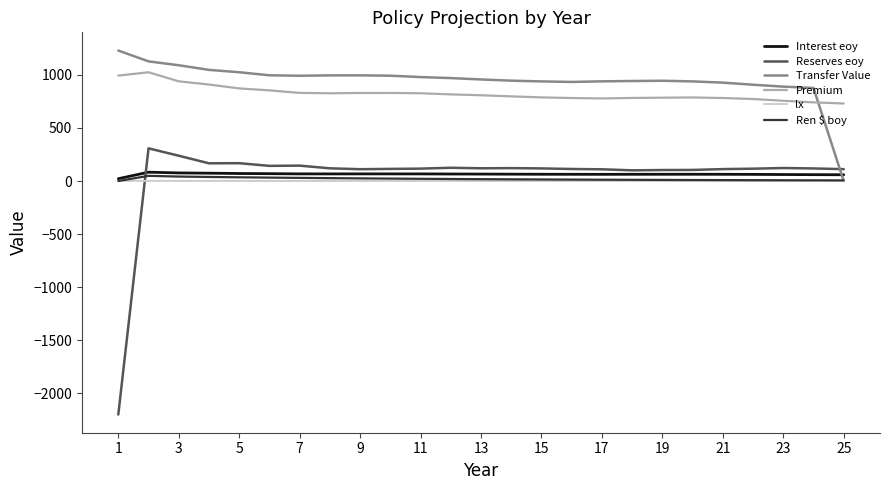

True or false: lx and Reserves eoy intersect in this chart.

True